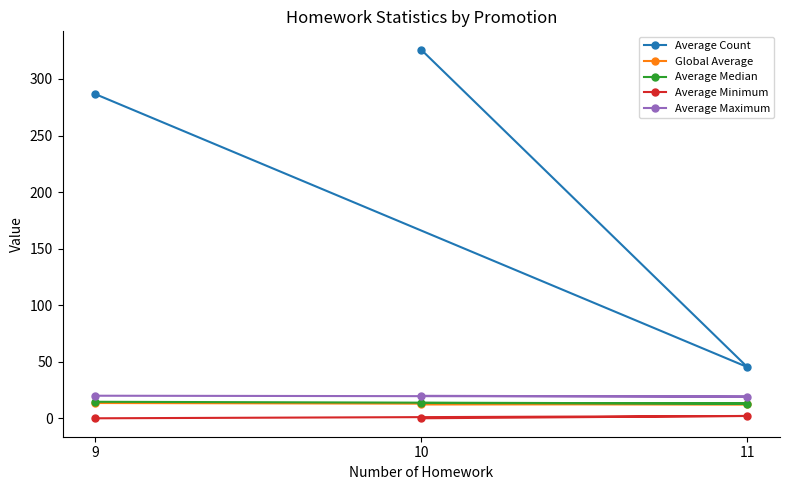

Rank the series at 9 from highest to lowest value.

Average Count, Average Maximum, Average Median, Global Average, Average Minimum